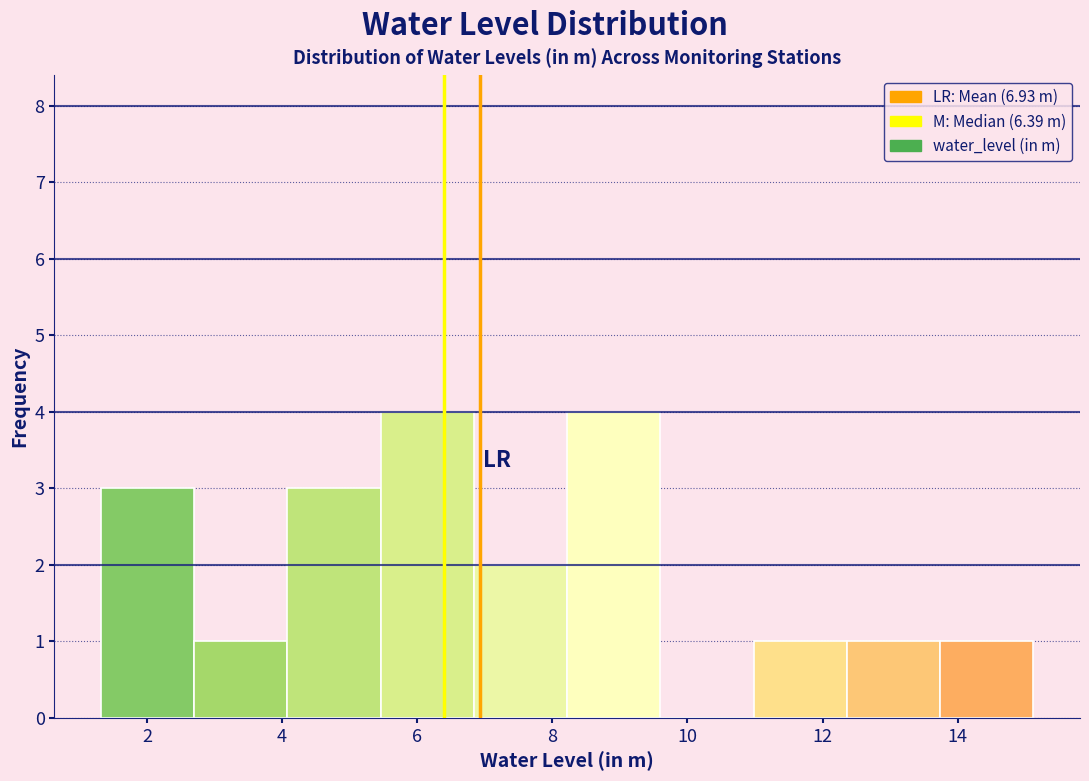

How tall is the bar that spans 1.32 to 2.70 on the x-axis? Neither the bar edges nor the heights are printed on the chart, so give them approximately, as read against the axes.

3